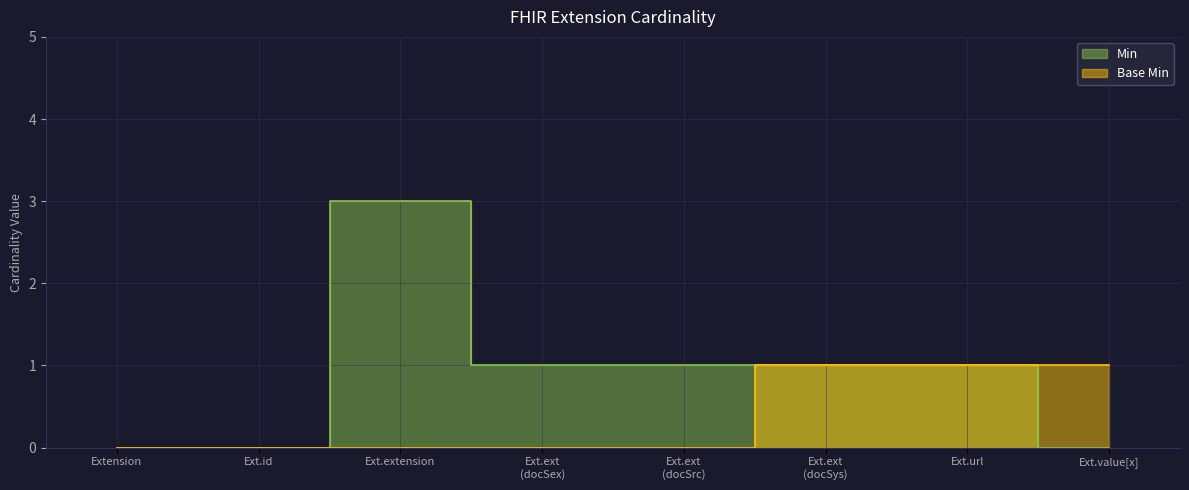

True or false: Base Min and Min cross at least once.

False